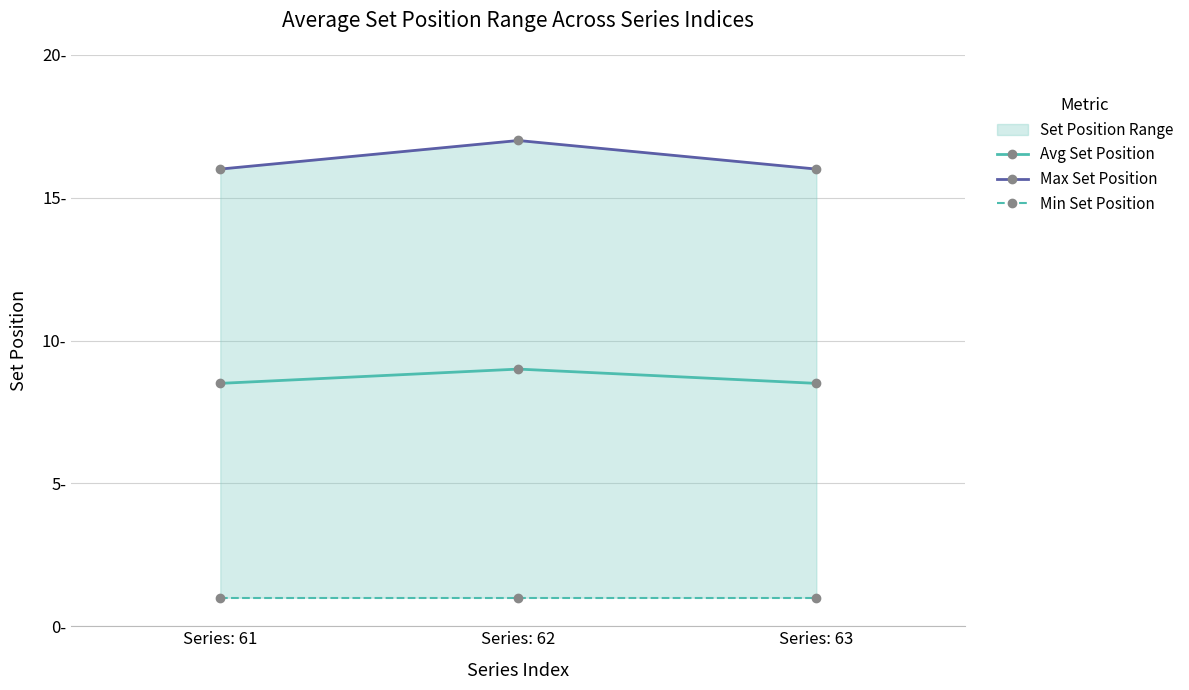

What is the sum of the Min Set Position values at Series: 61 and Series: 62?

2.0